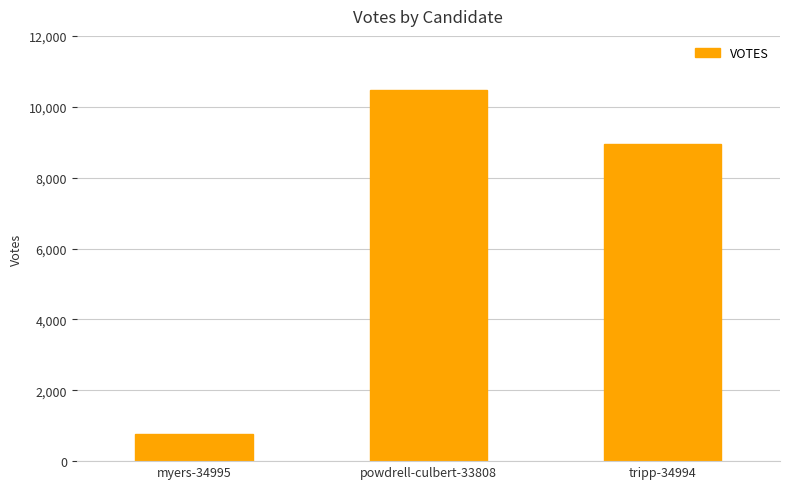

True or false: the data shows 8961 at tripp-34994.

True